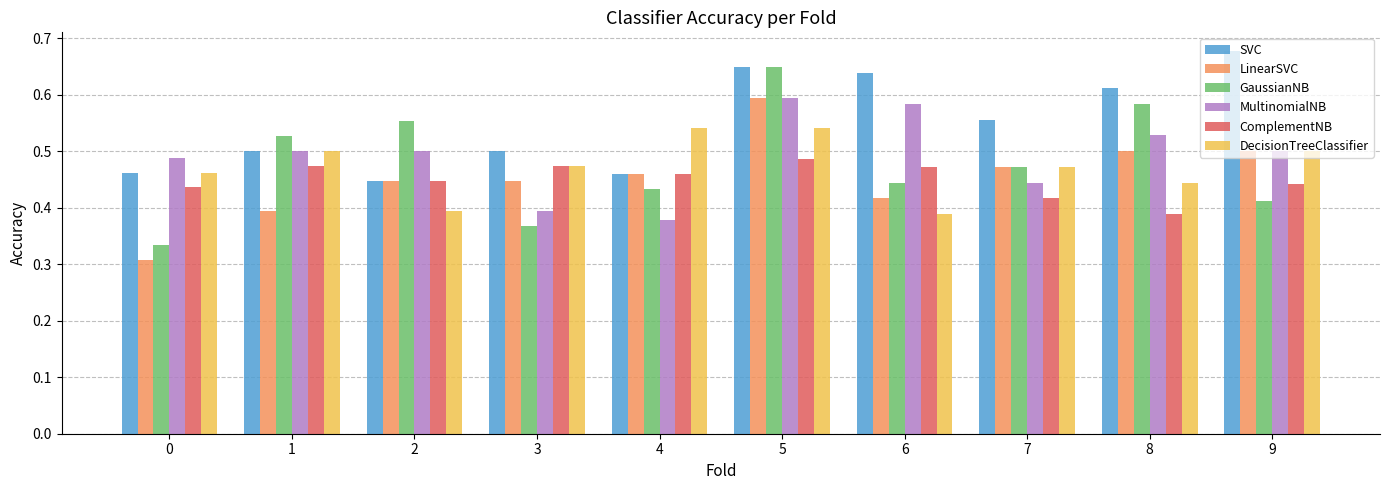

At which label does MultinomialNB reach its minimum?

4